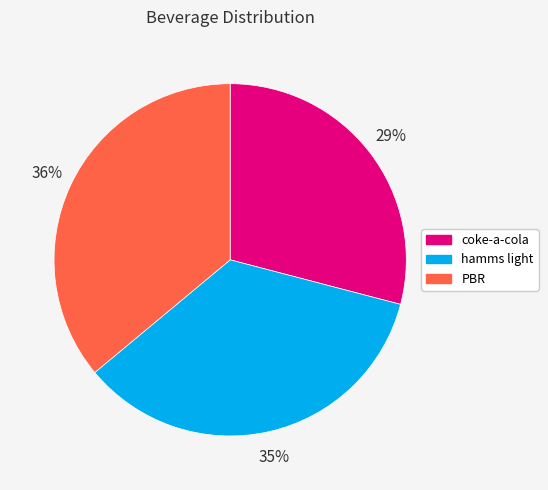

Does any single category account for the majority?

No